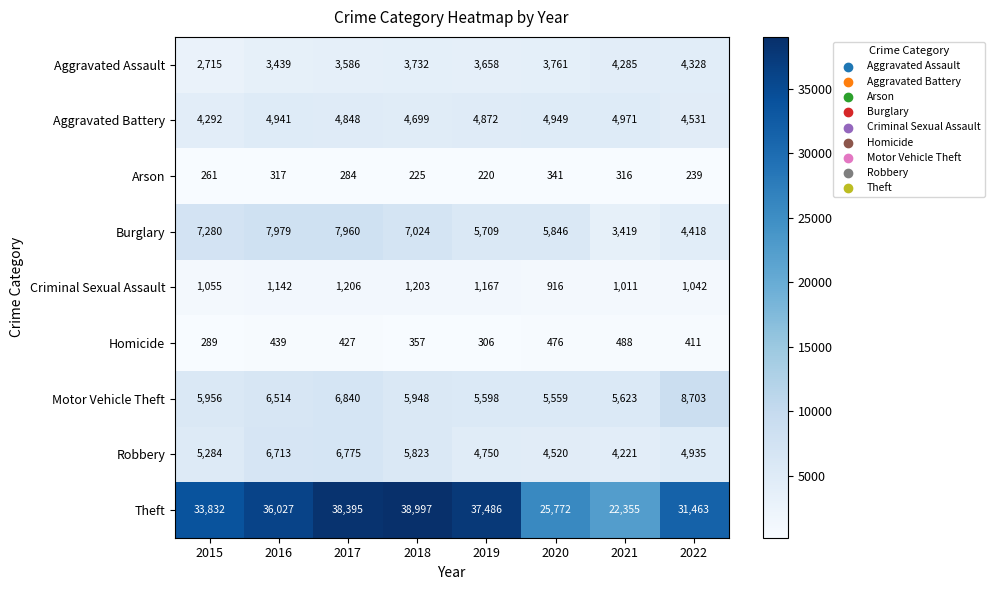

At 2016, list the series in order from largest to smallest.

Theft, Burglary, Robbery, Motor Vehicle Theft, Aggravated Battery, Aggravated Assault, Criminal Sexual Assault, Homicide, Arson